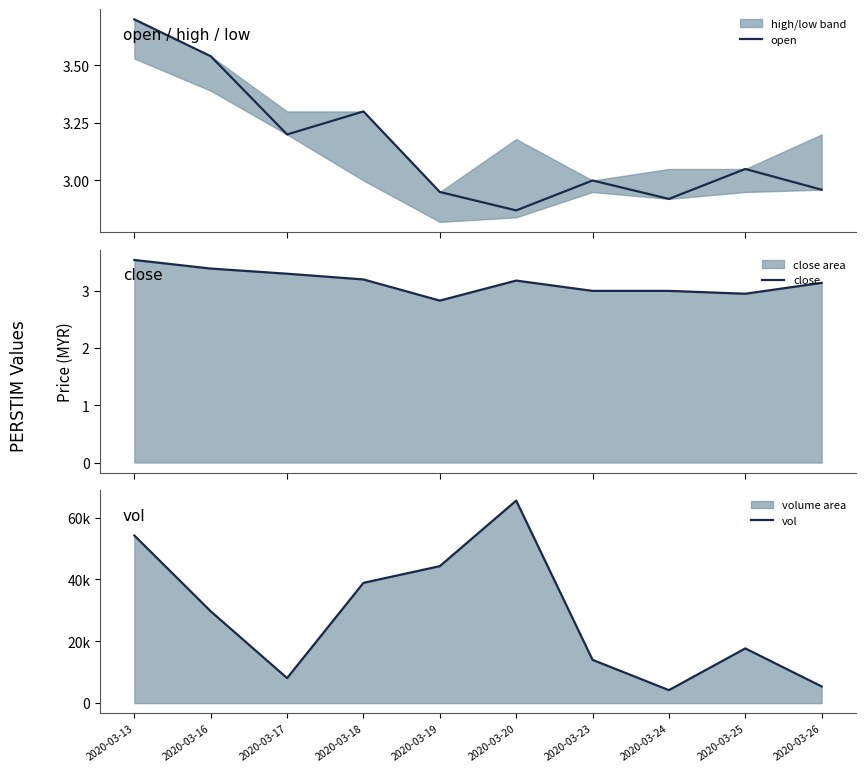

What is the approximate value of open at 2020-03-13?

3.7